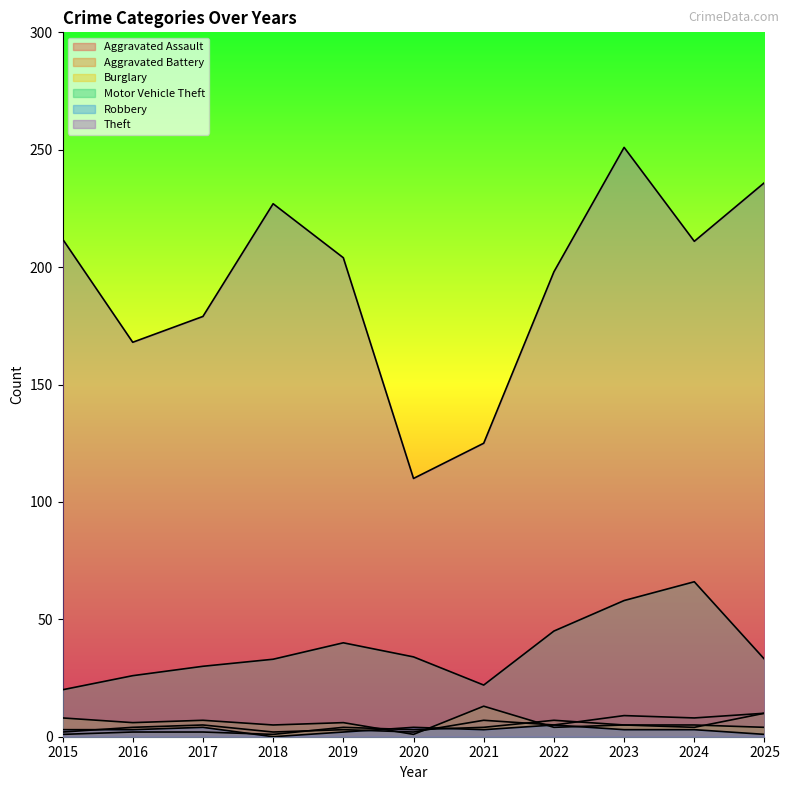

How many data points does each series have?

11